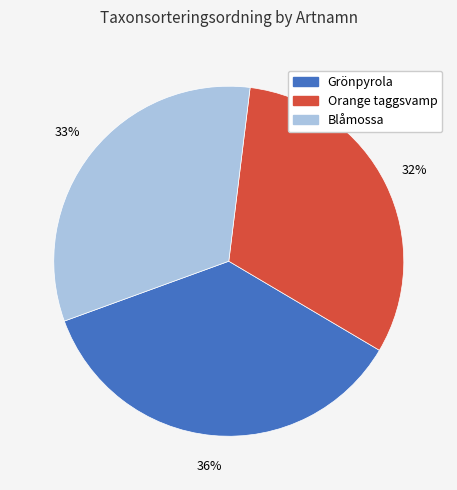

Approximately how many times larger is the value at Blåmossa compared to Grönpyrola?

0.9